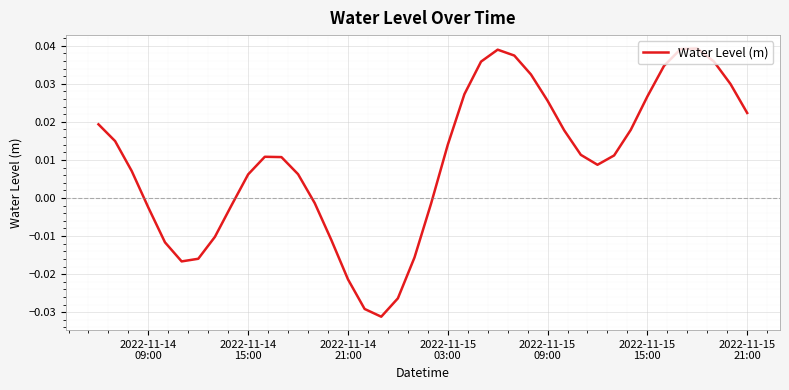

How many lines are shown in the chart?

1